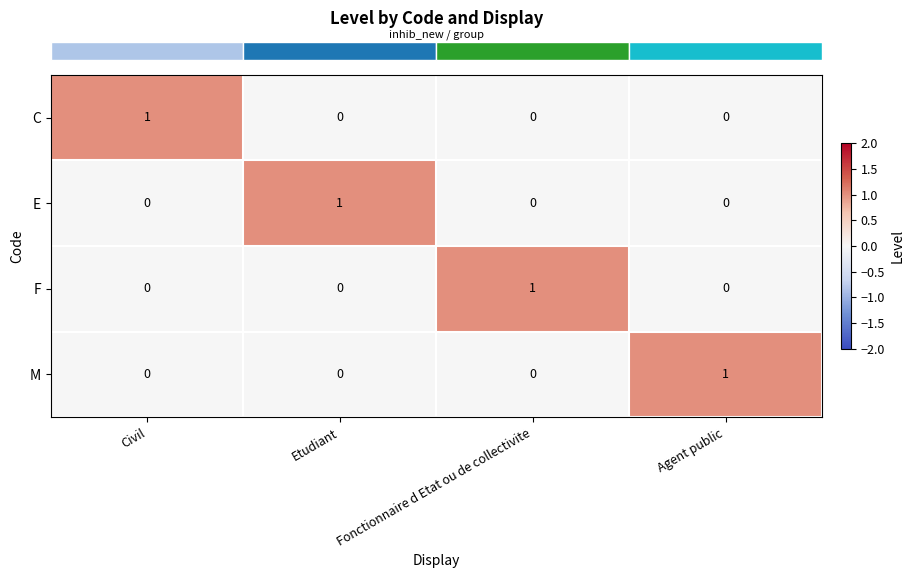

Reading left to right, extract all data points from this chart.

C: Civil=1	Etudiant=0	Fonctionnaire d Etat ou de collectivite=0	Agent public=0
E: Civil=0	Etudiant=1	Fonctionnaire d Etat ou de collectivite=0	Agent public=0
F: Civil=0	Etudiant=0	Fonctionnaire d Etat ou de collectivite=1	Agent public=0
M: Civil=0	Etudiant=0	Fonctionnaire d Etat ou de collectivite=0	Agent public=1